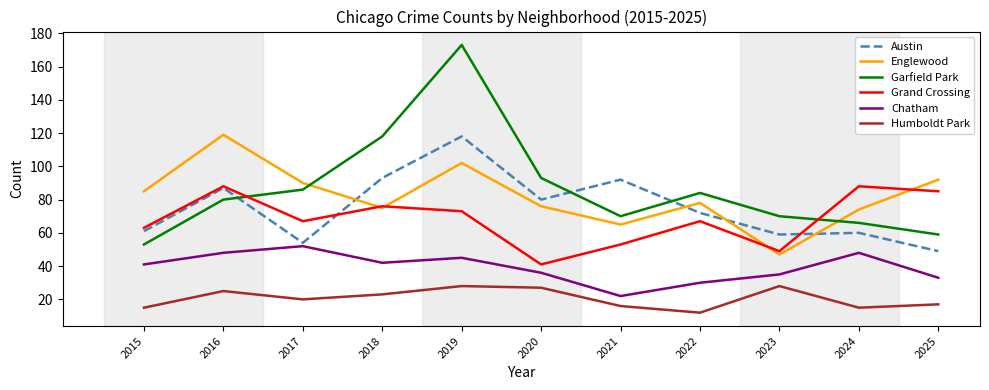

How many interior local valleys does the Chatham series have?

2